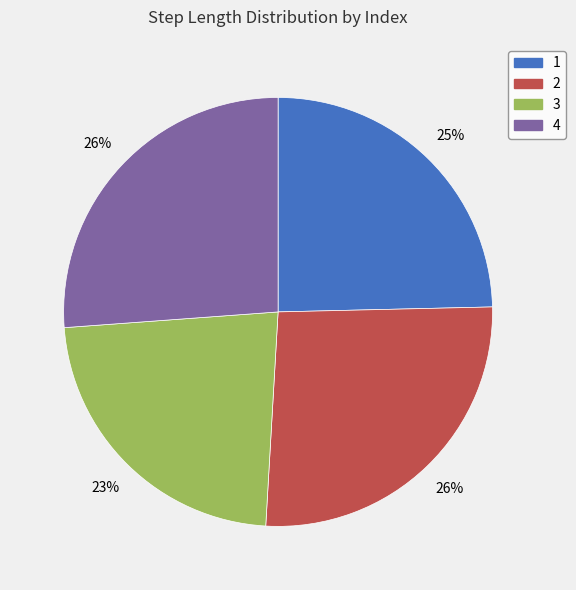

Is the sum of 3 and 1 greater than half?

No